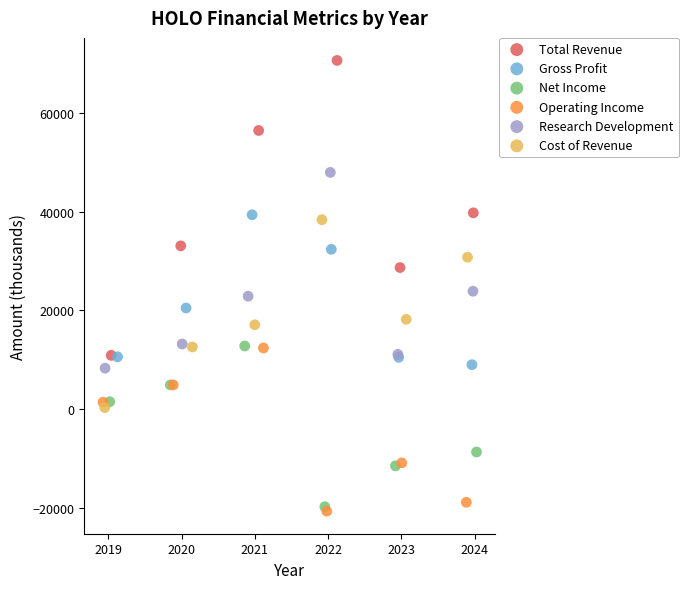

Which series has the widest spread of Y values?

Total Revenue